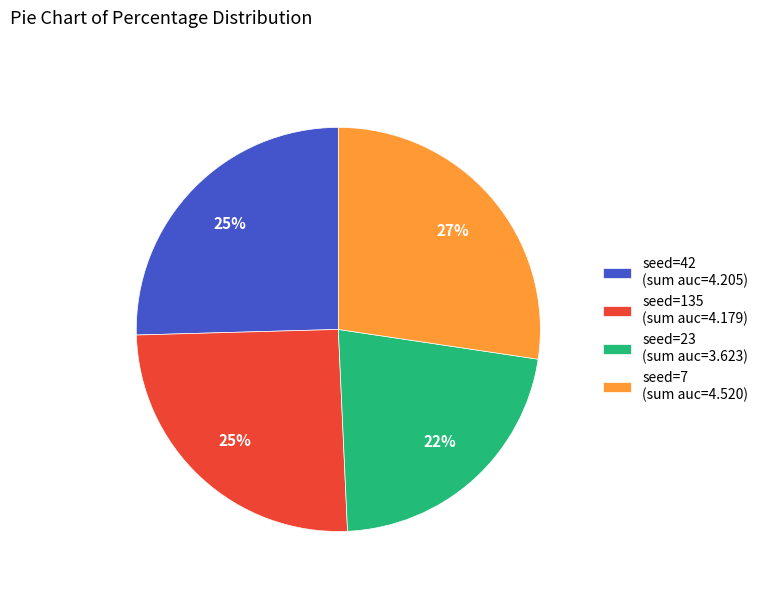

Which category has the smallest portion of the pie?

seed=23 (sum auc=3.623)